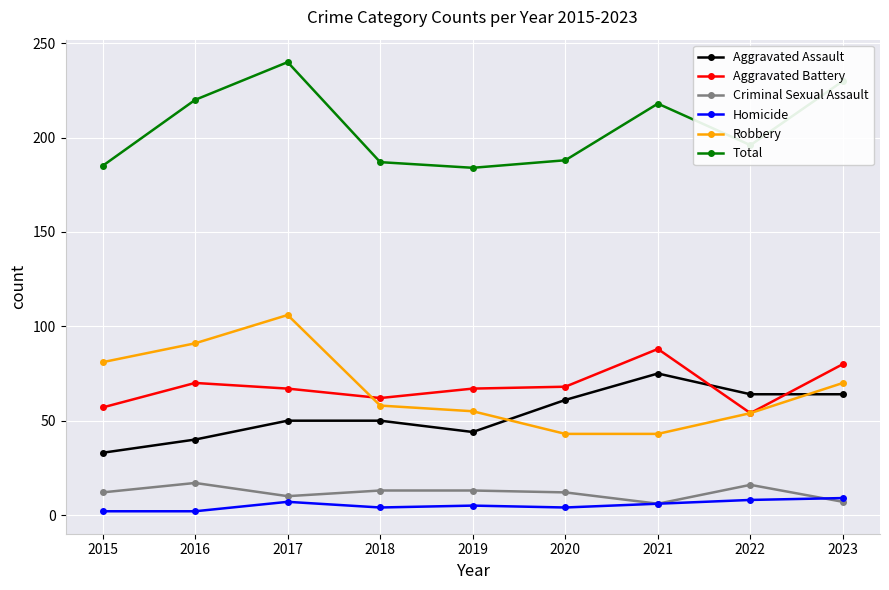

What is the spread (max minus min) of values at 2021?

212